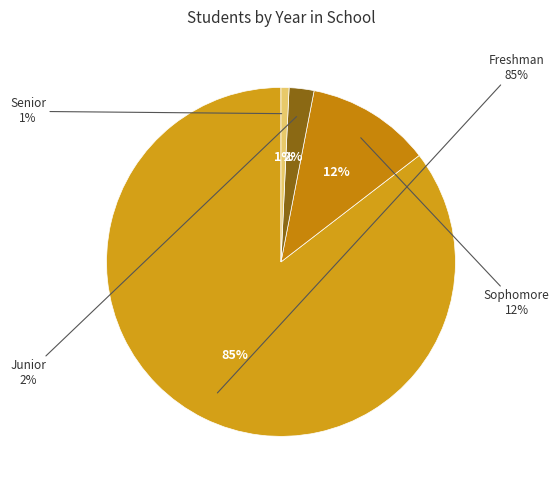

To the nearest percent, what percentage of the pie is Junior?

2%